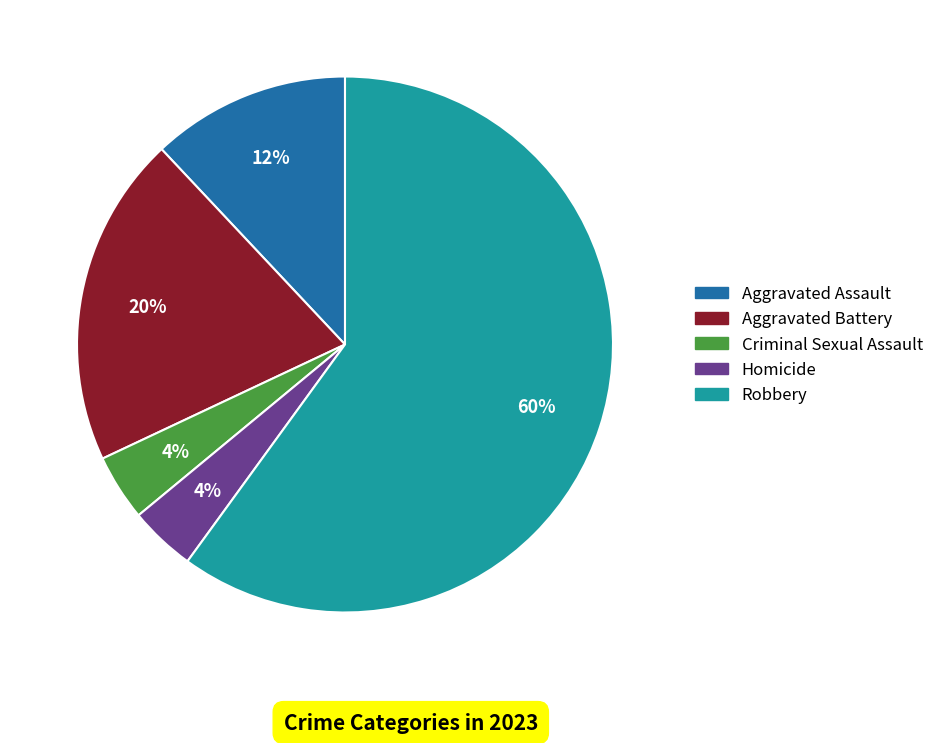

To the nearest percent, what percentage of the pie is Criminal Sexual Assault?

4%